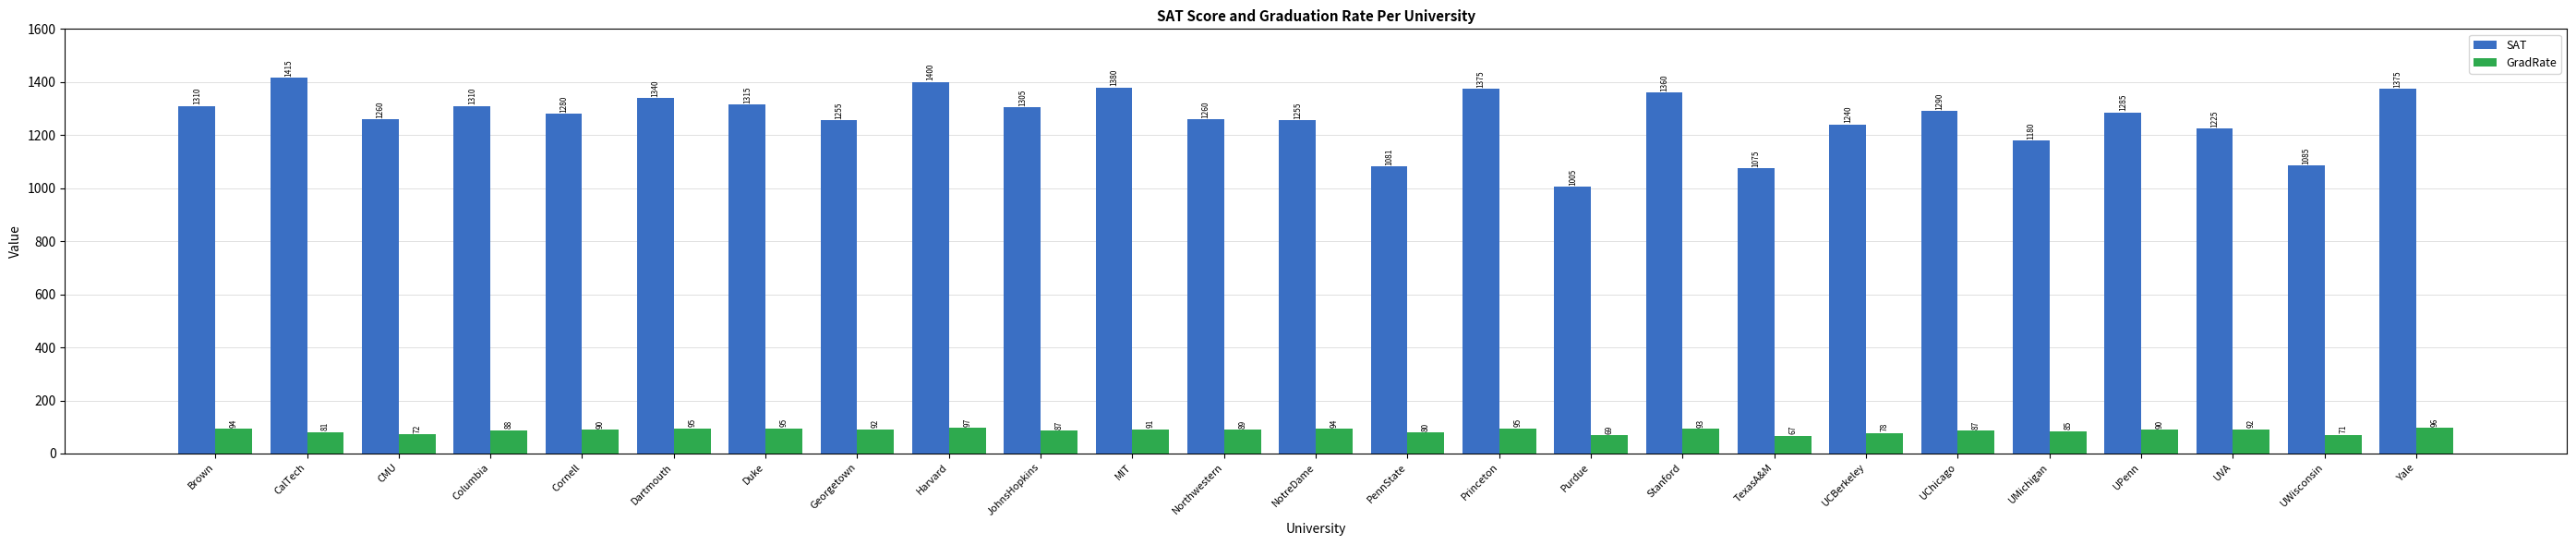

What is the difference between the SAT values at Stanford and UVA?

135